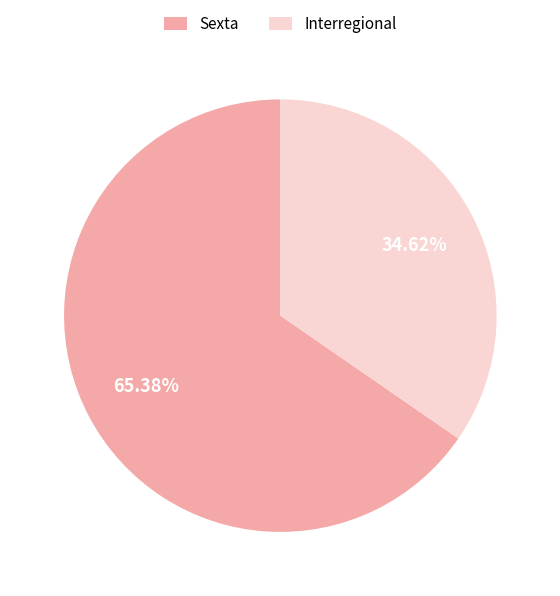

How much of the chart is everything except Interregional?

65.4%